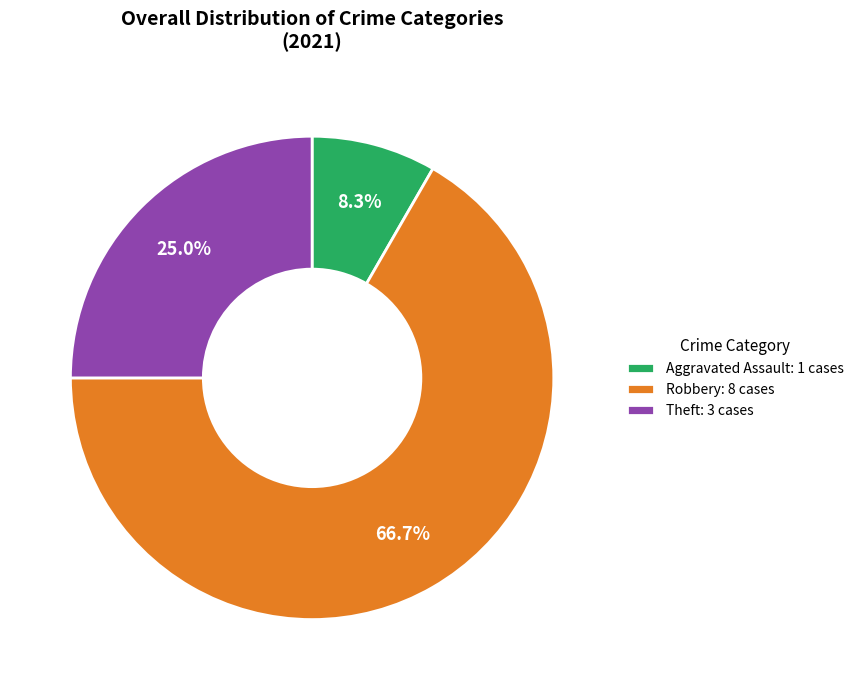

Which category accounts for the majority?

Robbery: 8 cases